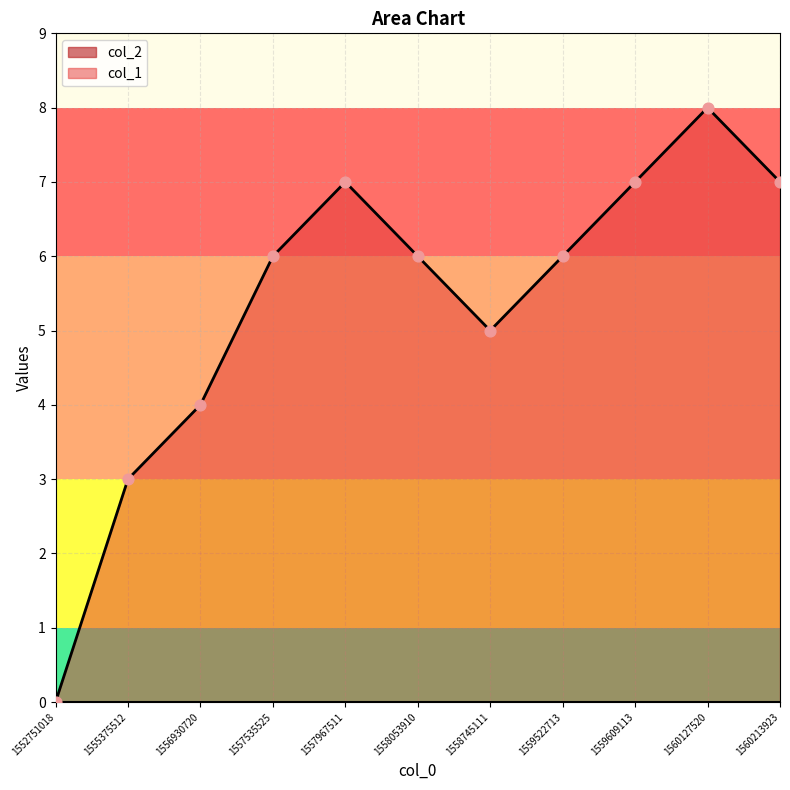

Between 1558053910 and 1555375512, which is larger?

1558053910